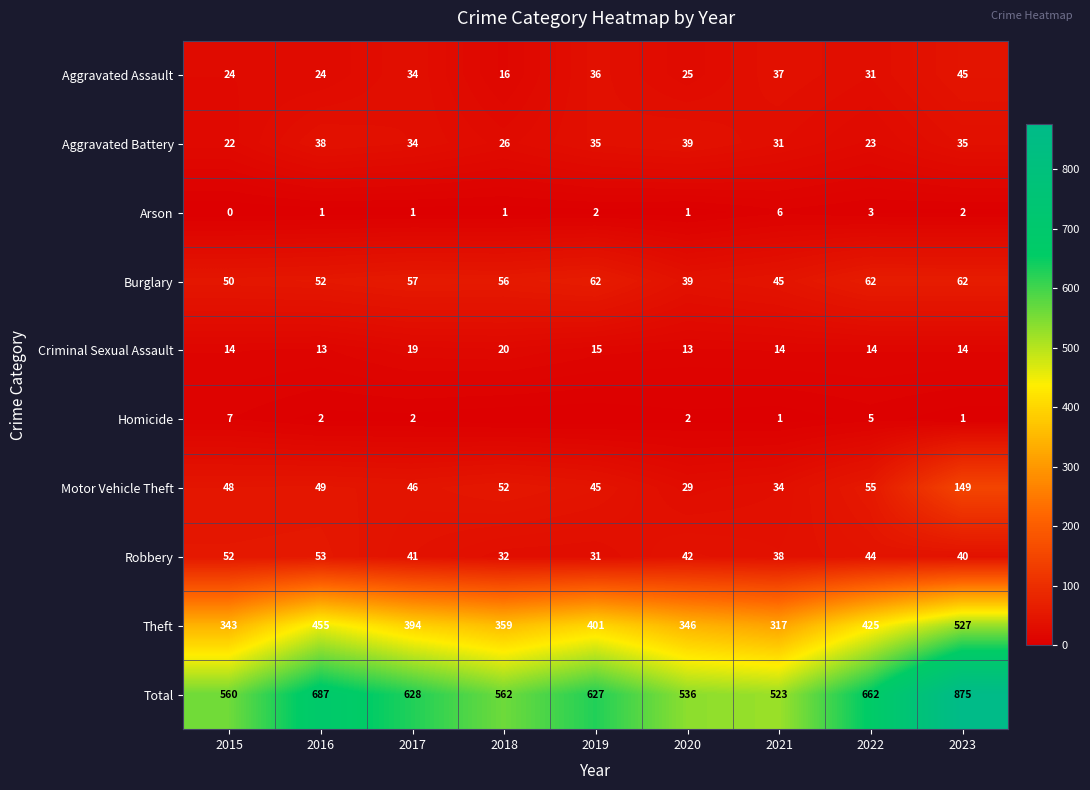

The Aggravated Assault series shows 43 at 2020. True or false?

False